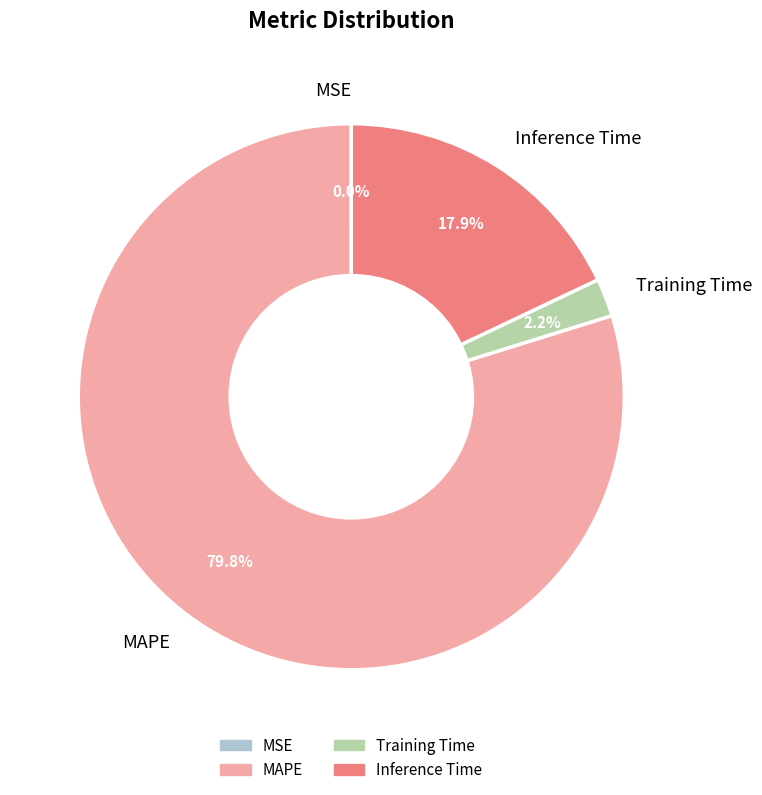

To the nearest percent, what is the average slice percentage?

25%